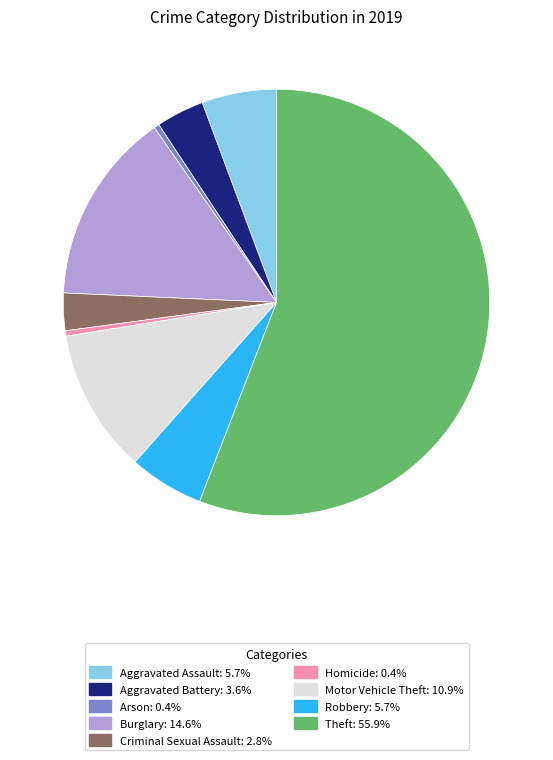

Approximately how many times larger is the value at Robbery compared to Homicide?

14.0